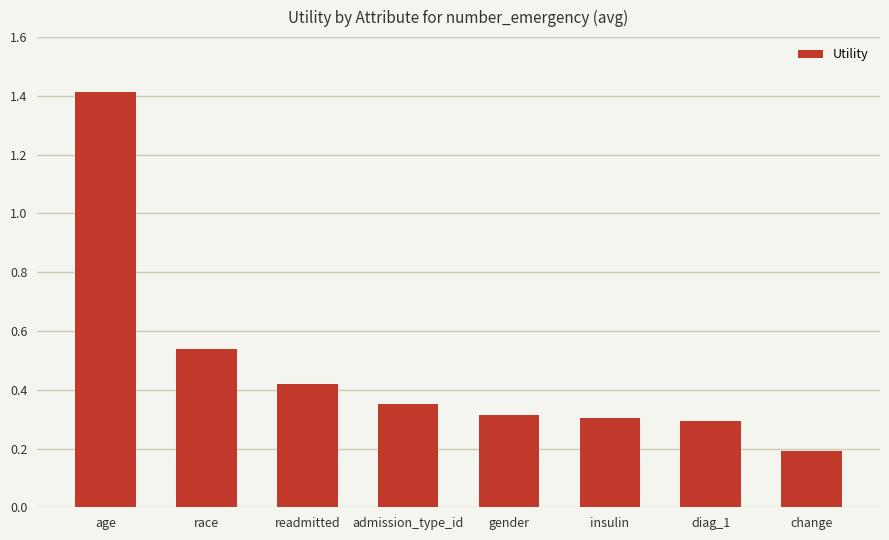

Which category has the highest value across all series?

age